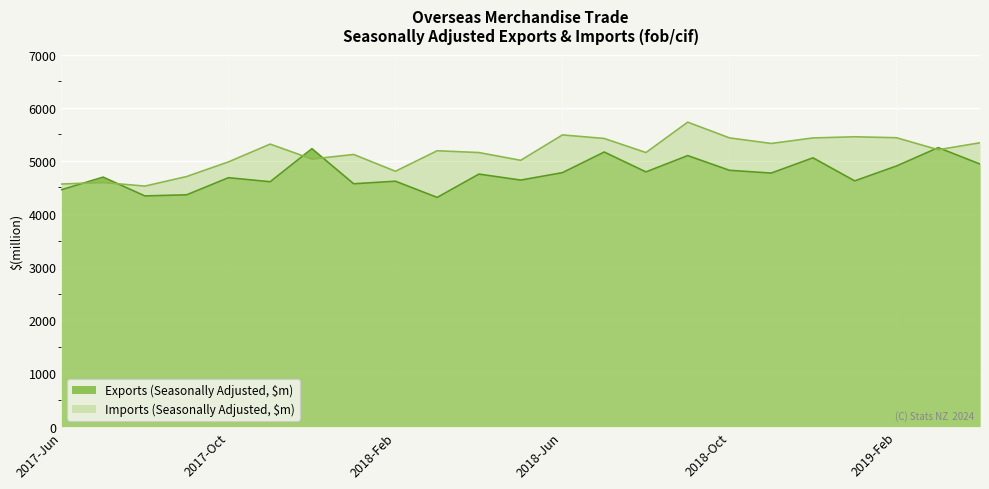

What is the difference between the maximum and minimum values in the Imports (Seasonally Adjusted, $m) series?

1203